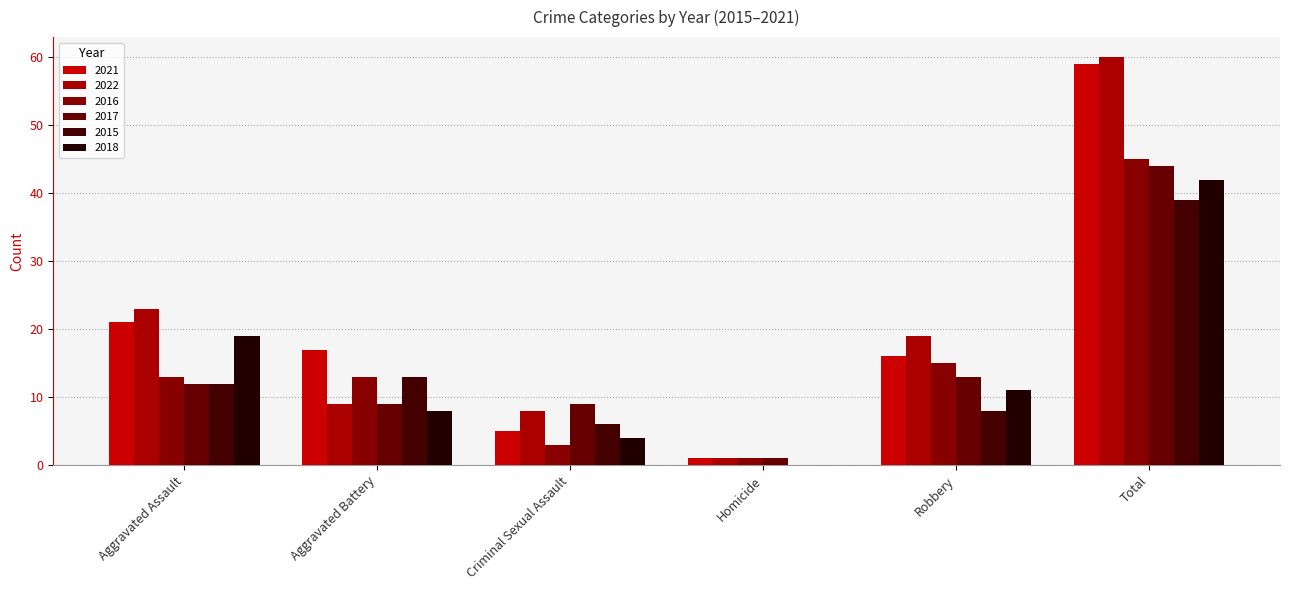

What is the total value across all series at Robbery?

82